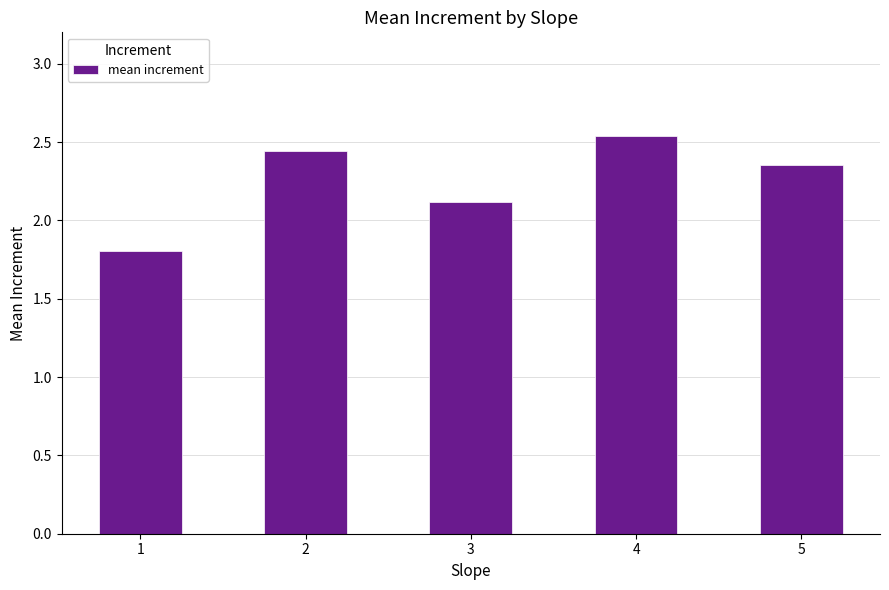

How many distinct data groups are displayed?

1